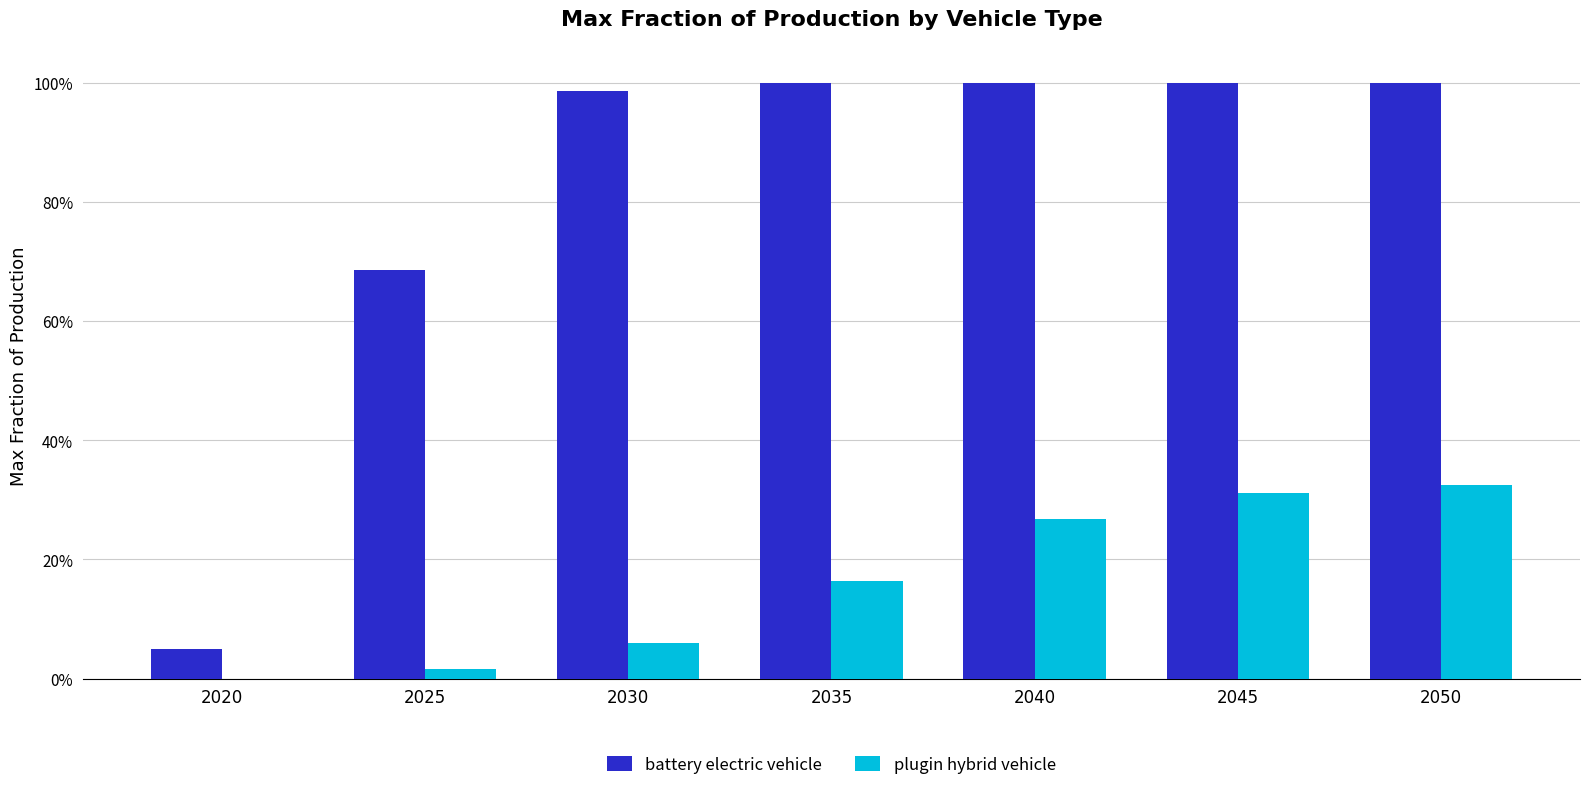

At how many categories does at least one series exceed 0?

7